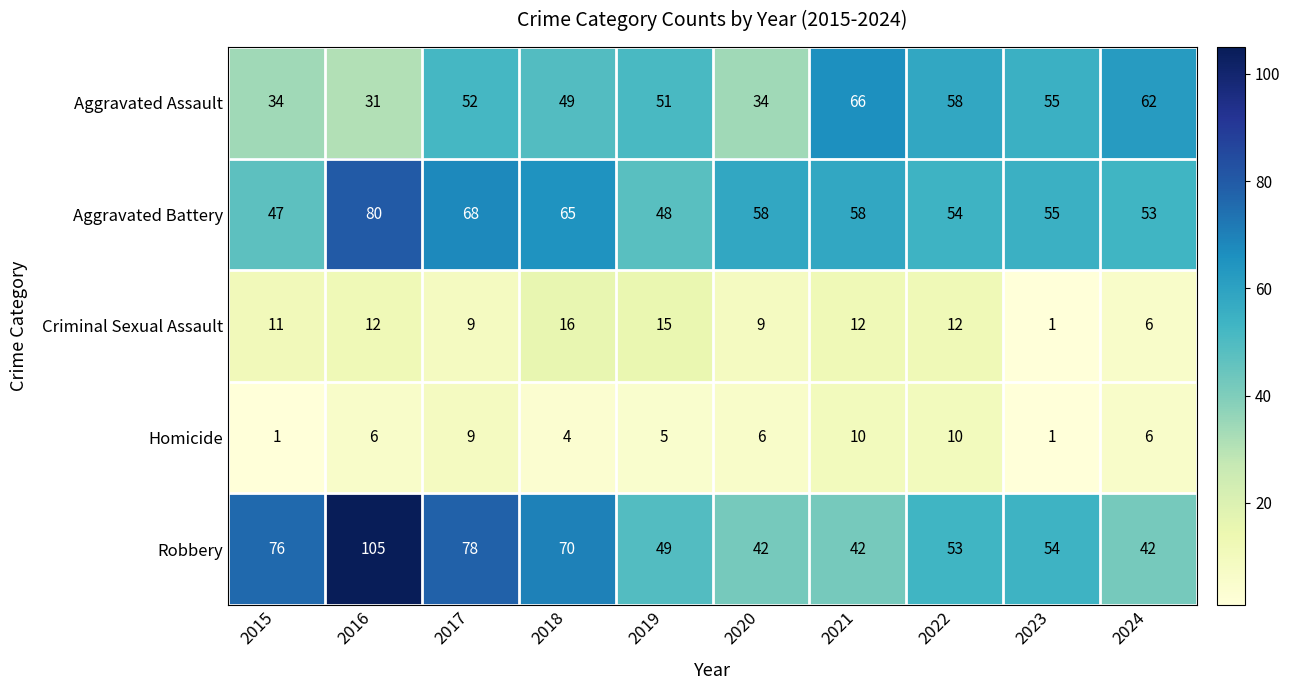

What is the total value across all series at 2019?

168